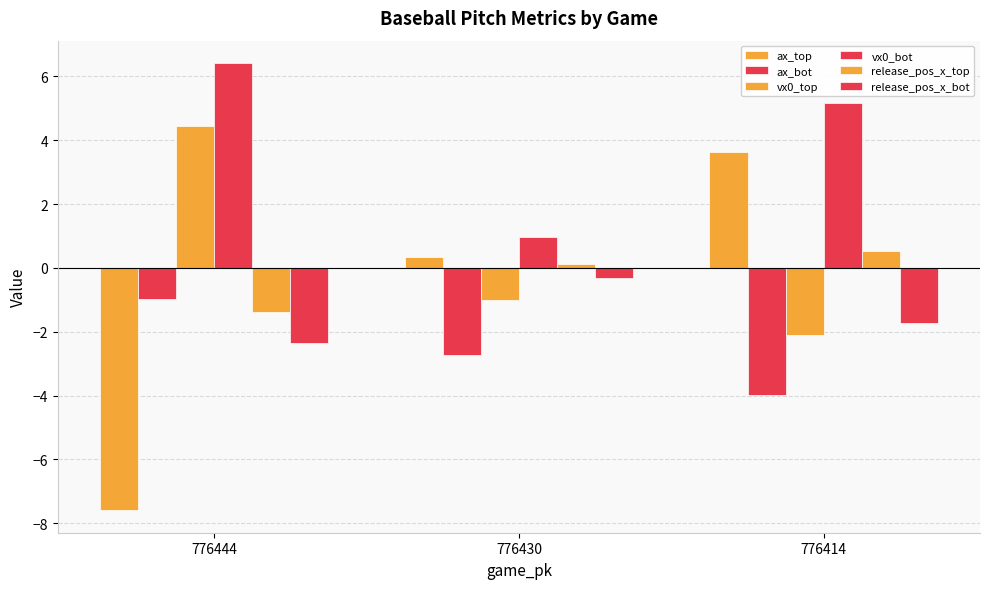

At 776444, list the series in order from smallest to largest.

ax_top, release_pos_x_bot, release_pos_x_top, ax_bot, vx0_top, vx0_bot